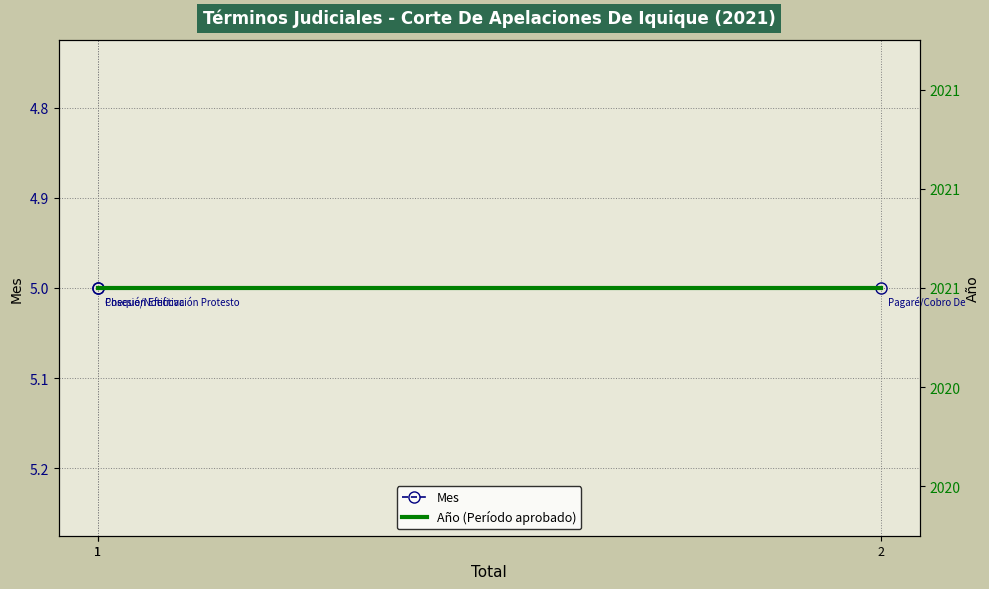

Rank the categories by Mes value from lowest to highest.

1, 1, 2